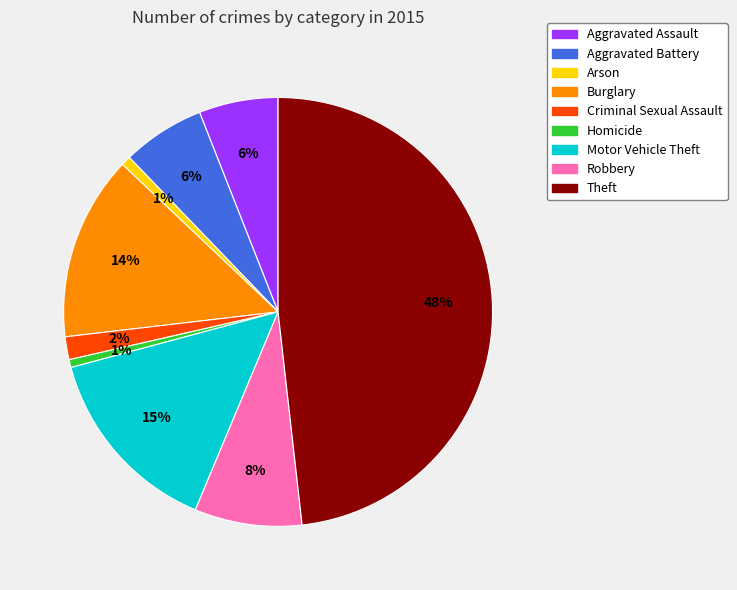

To the nearest percent, what is the combined percentage of Homicide and Aggravated Assault?

7%